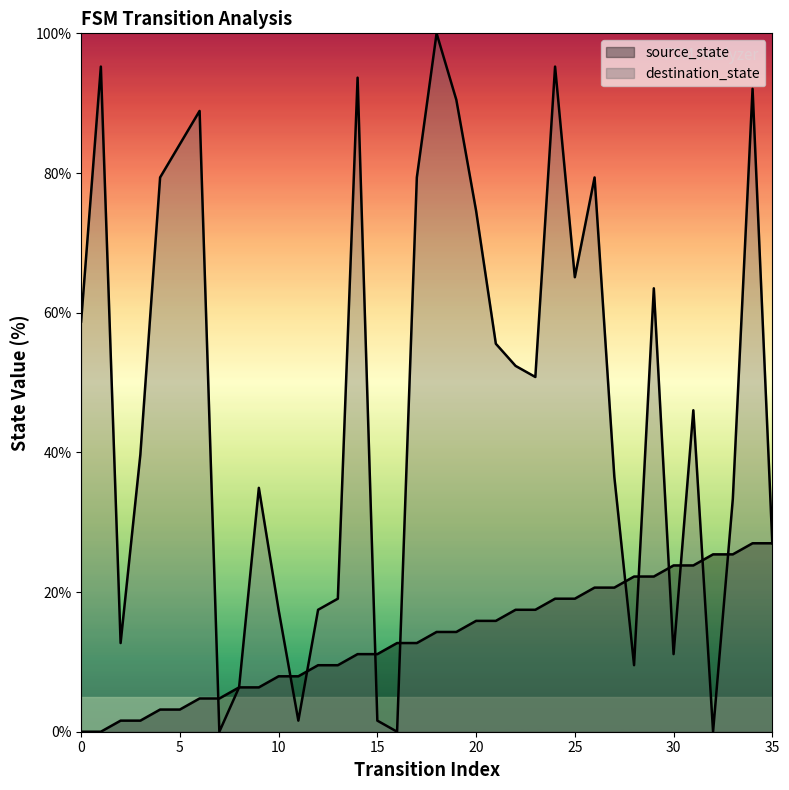

What are all the series names shown in the legend?

source_state, destination_state